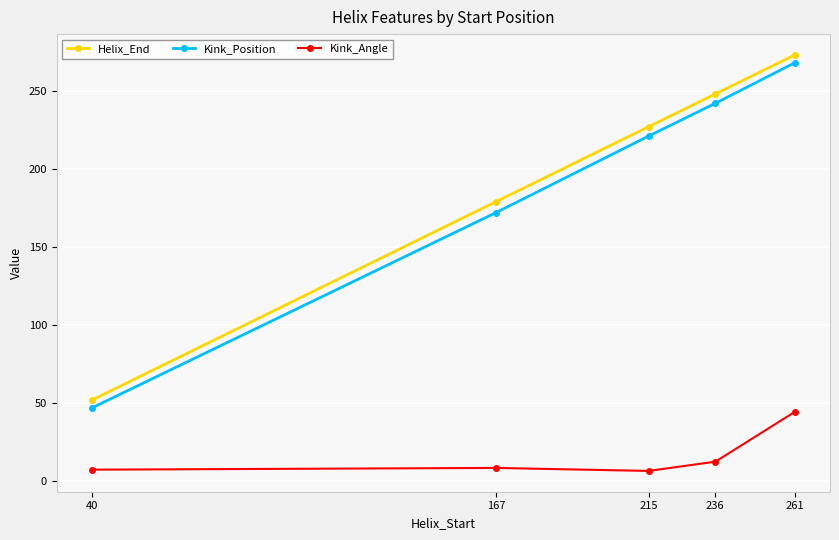

What is the minimum value for Kink_Position?

47.0